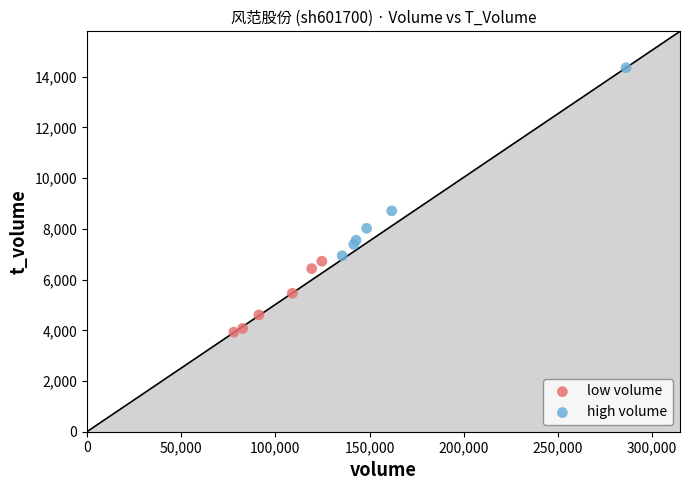

What are all the series names shown in the legend?

low volume, high volume